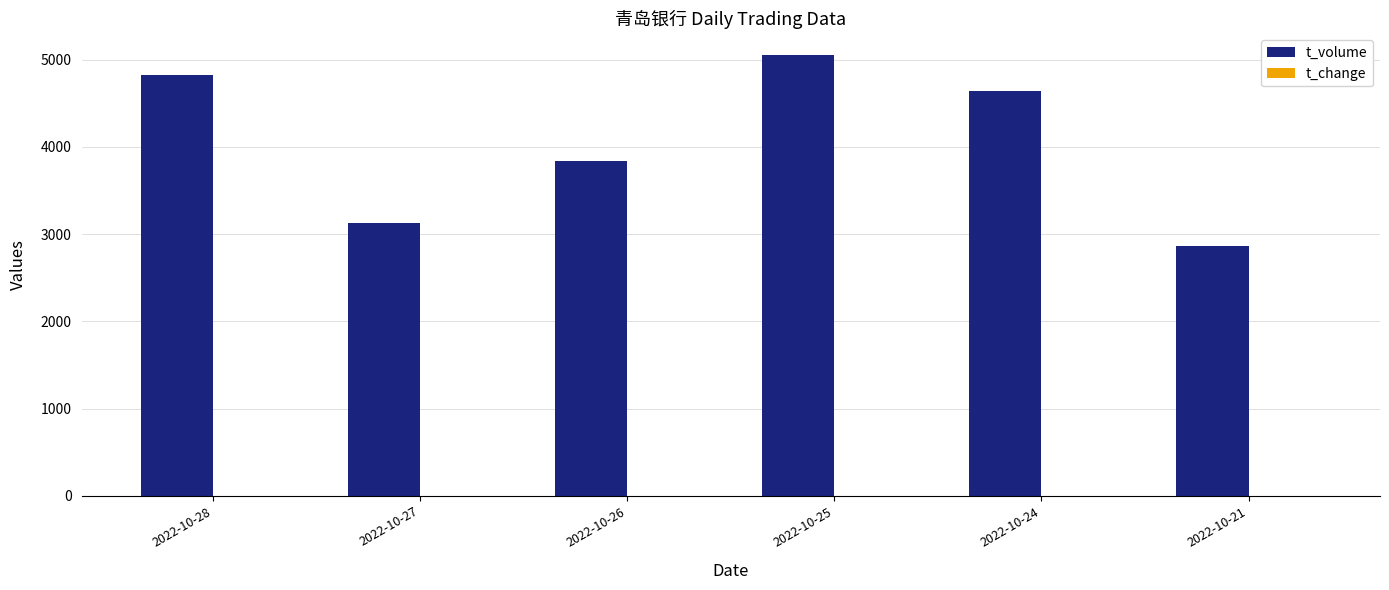

Between 2022-10-28 and 2022-10-24, which series saw the biggest shift?

t_volume